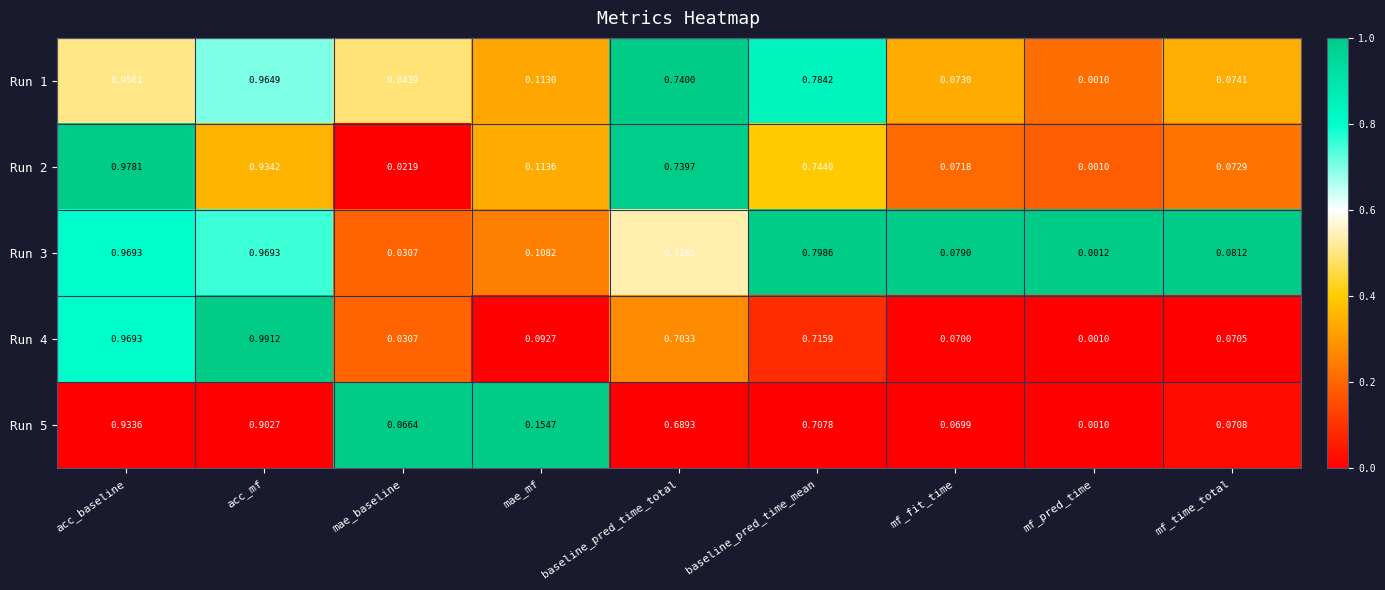

Rank the series at mf_time_total from lowest to highest value.

Run 4, Run 5, Run 2, Run 1, Run 3